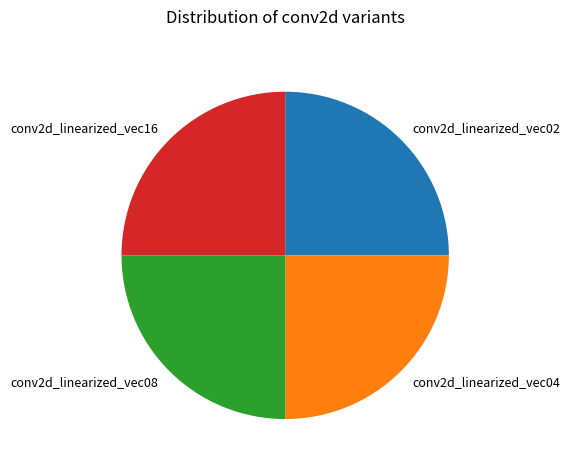

Is there any slice that represents more than half of the pie?

No